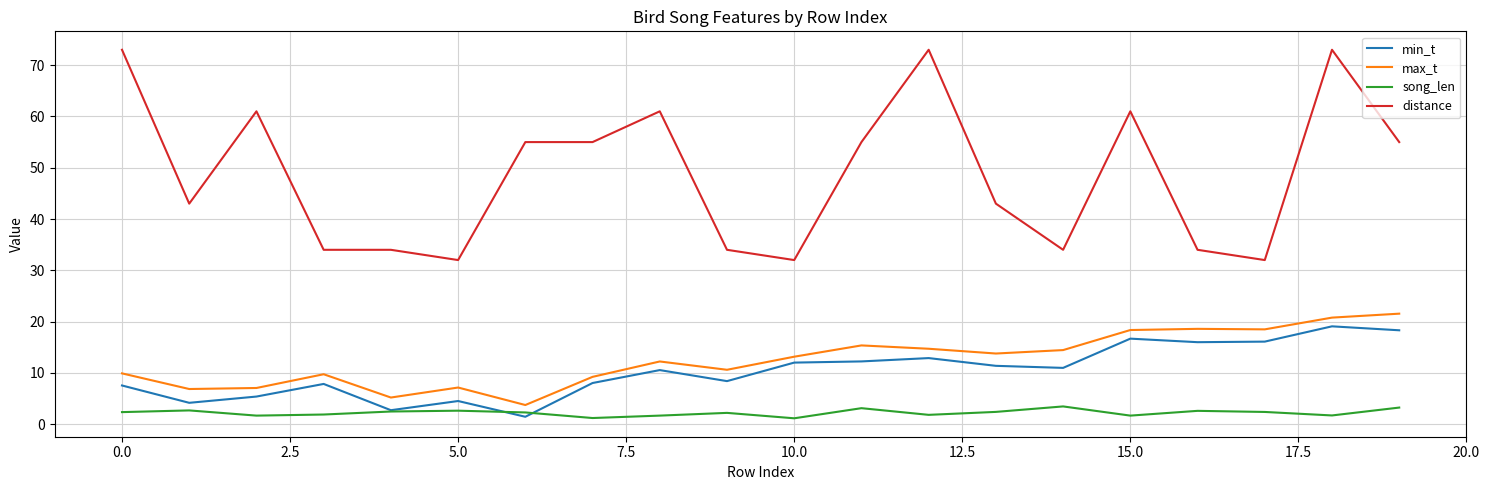

What is the maximum value shown in the chart?

73.0